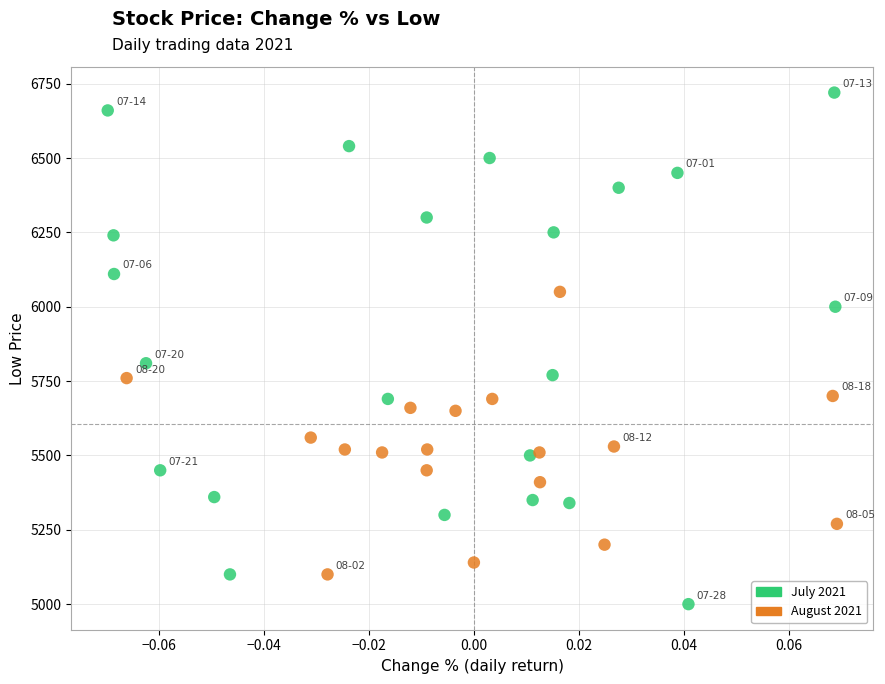

What Y value in the scatter plot is closest to 5860?

5810